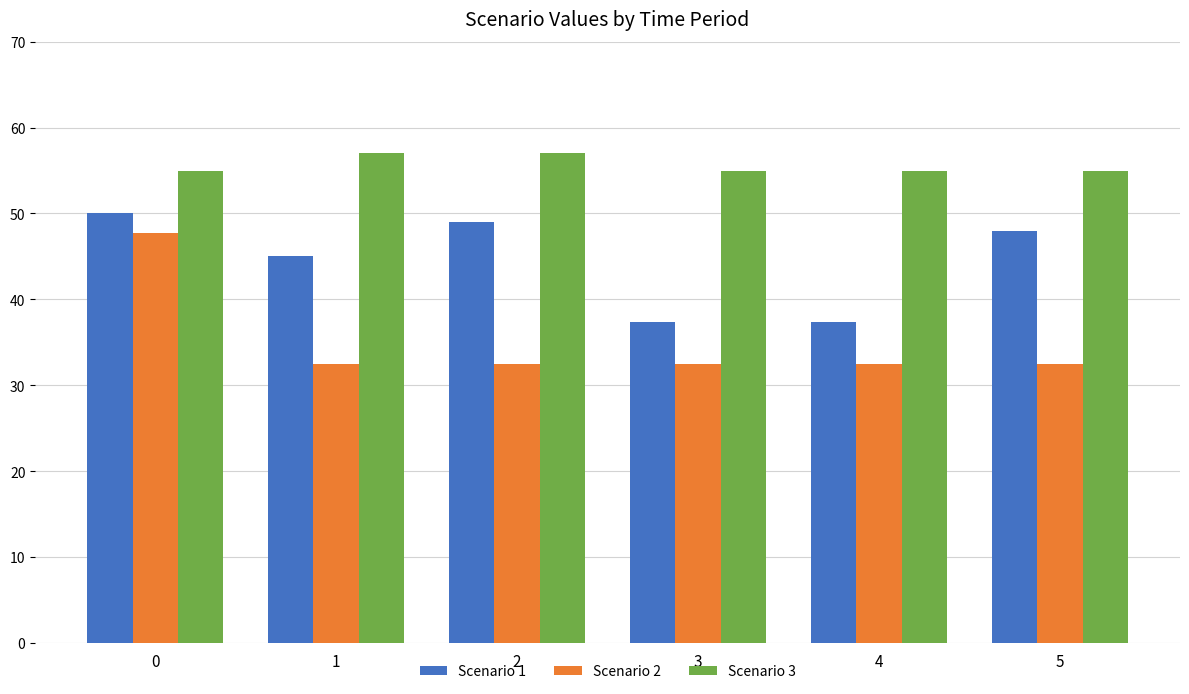

Reading right to left, list all the values displayed in this chart.

Scenario 1: 48.0	37.3	37.3	49.0	45.0	50.0
Scenario 2: 32.4	32.4	32.4	32.4	32.4	47.7
Scenario 3: 55.0	55.0	55.0	57.0	57.0	55.0